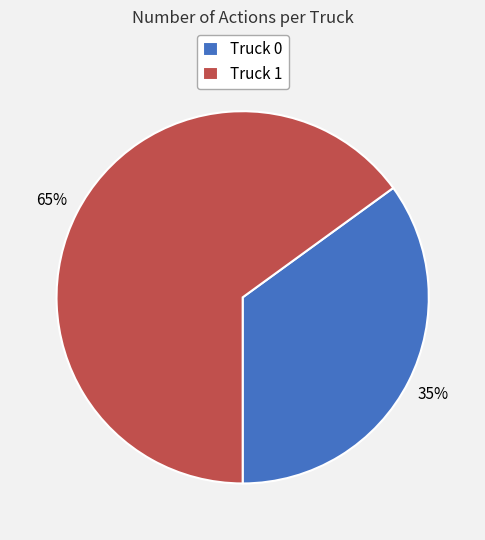

To the nearest percent, what percentage of the pie is Truck 1?

65%